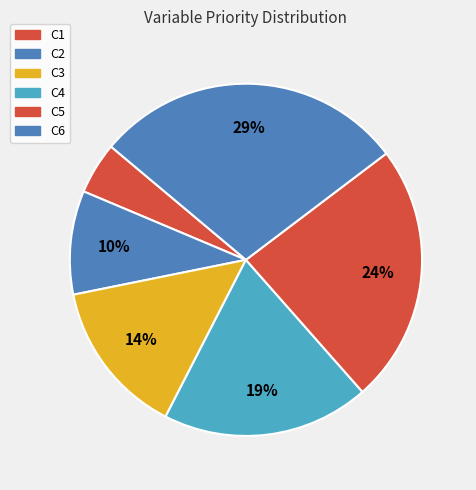

The C4 slice represents 14% of the pie. True or false?

False